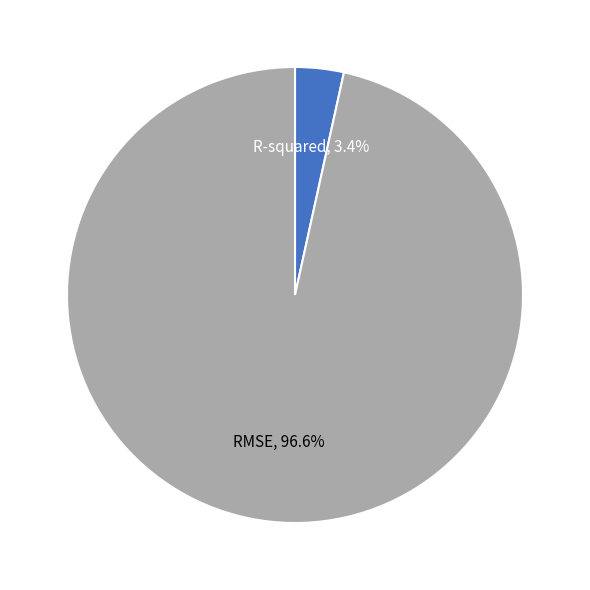

Count the number of slices in the pie.

2